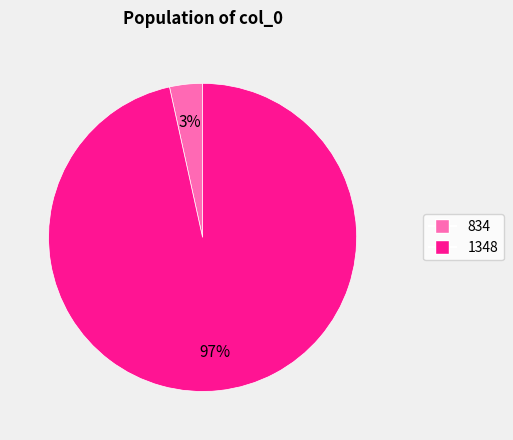

Combined, do 834 and 1348 account for over 50%?

Yes